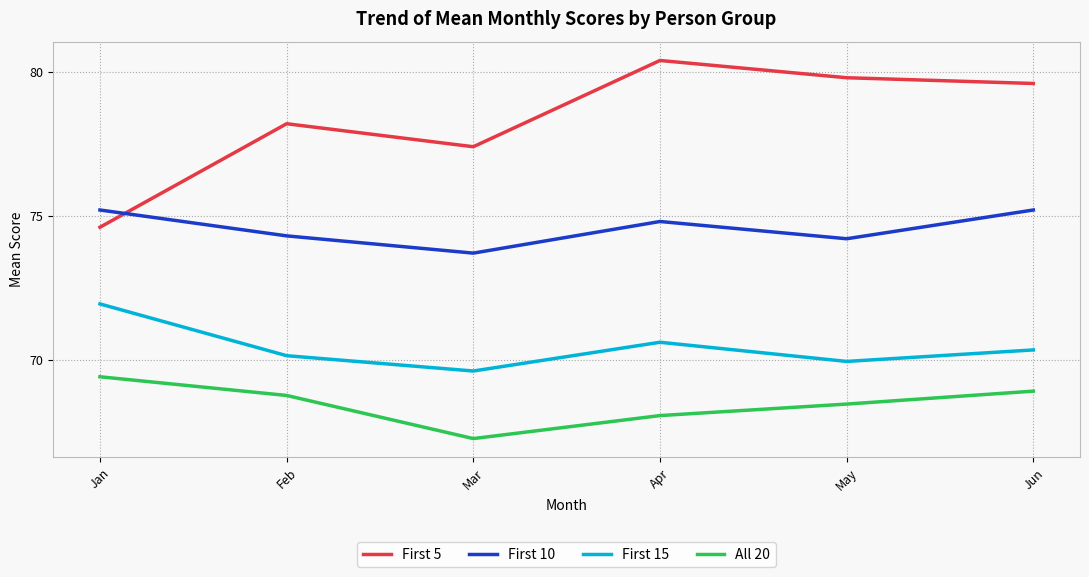

Which series has the largest range (max minus min)?

First 5